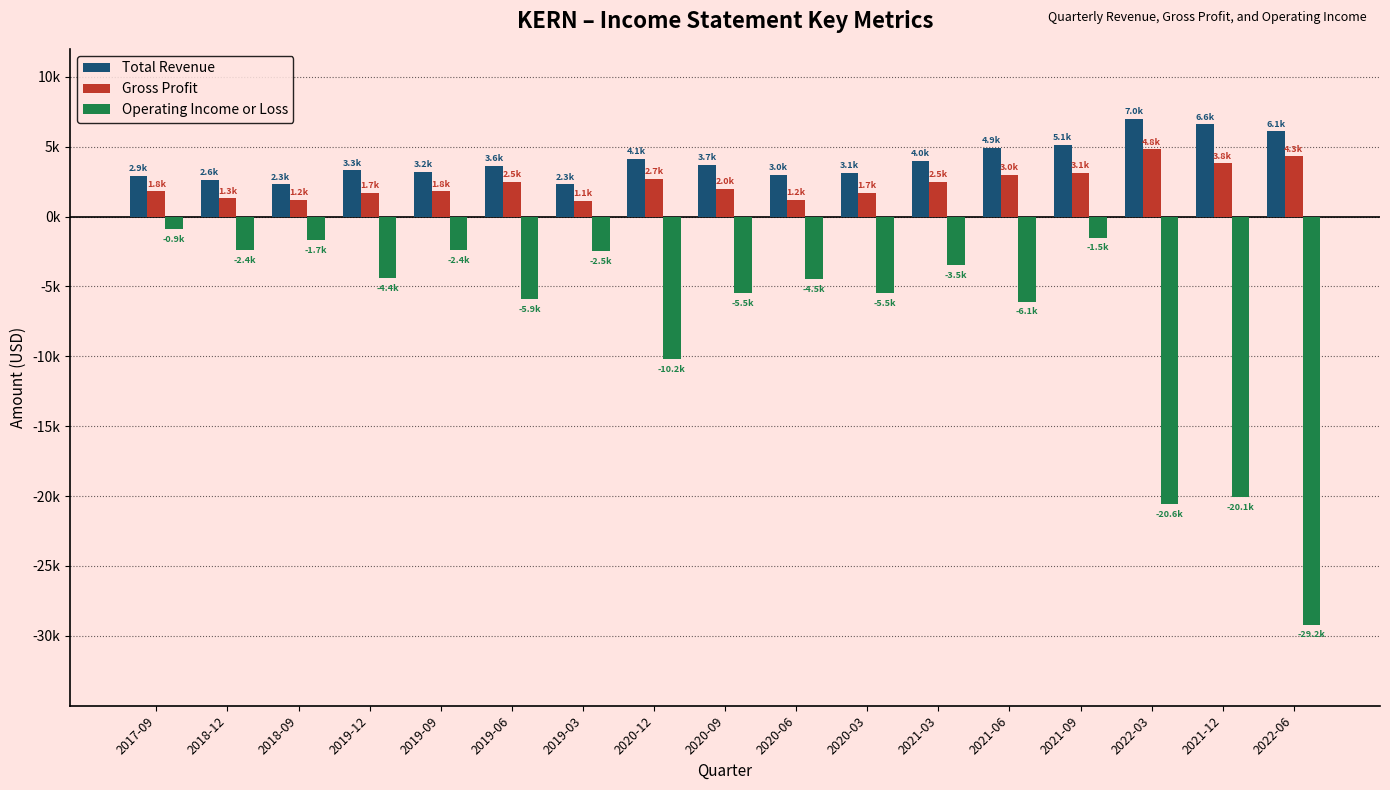

Which category has the lowest value in the Operating Income or Loss series?

2022-06